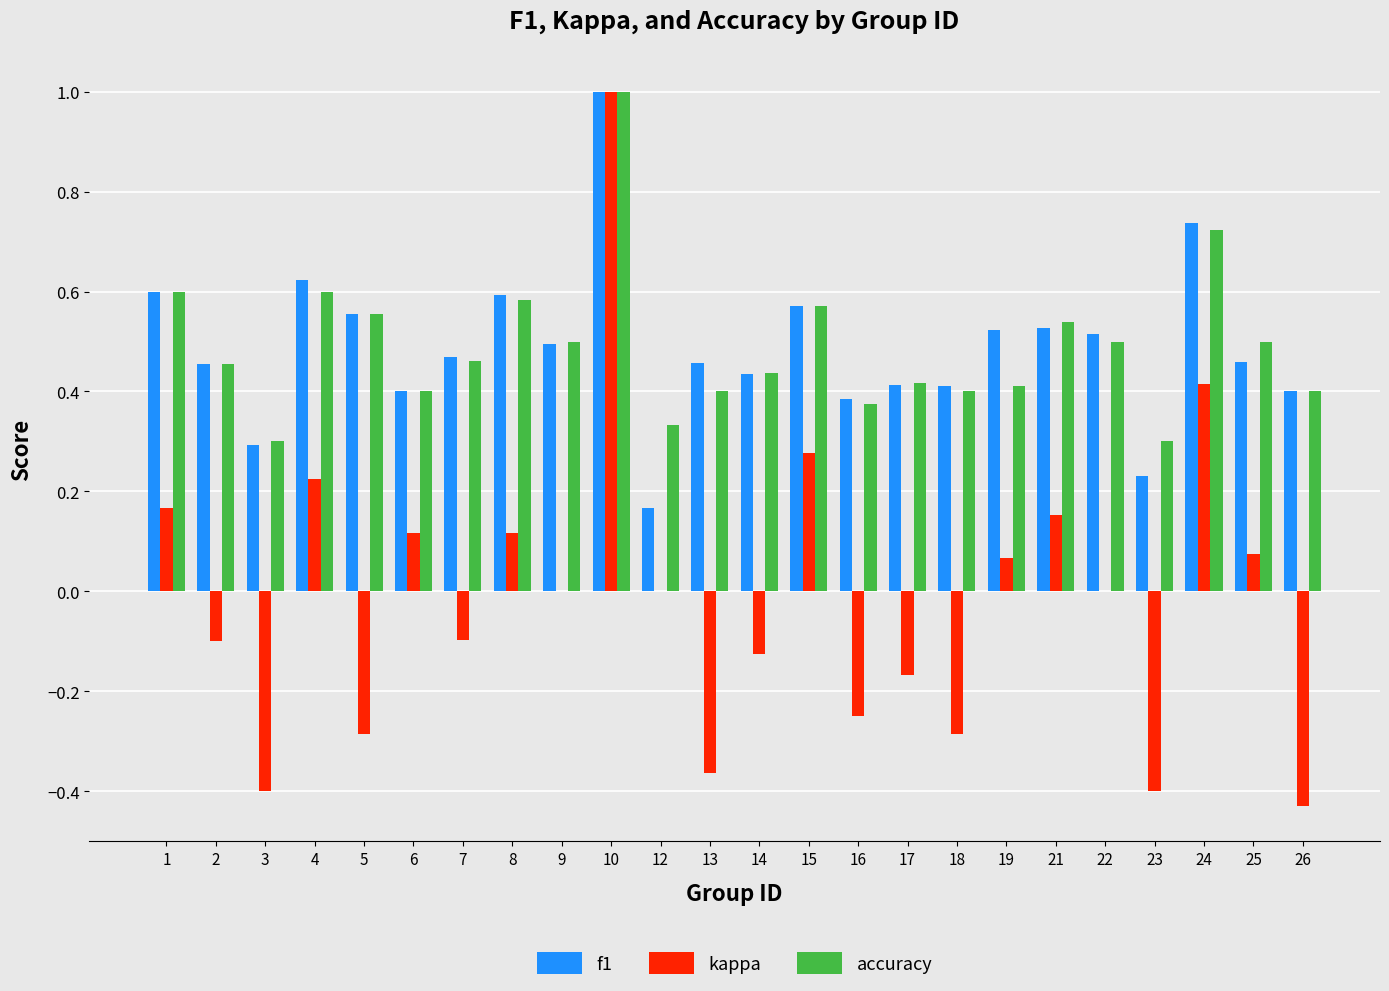

Does the chart contain stacked bars?

No